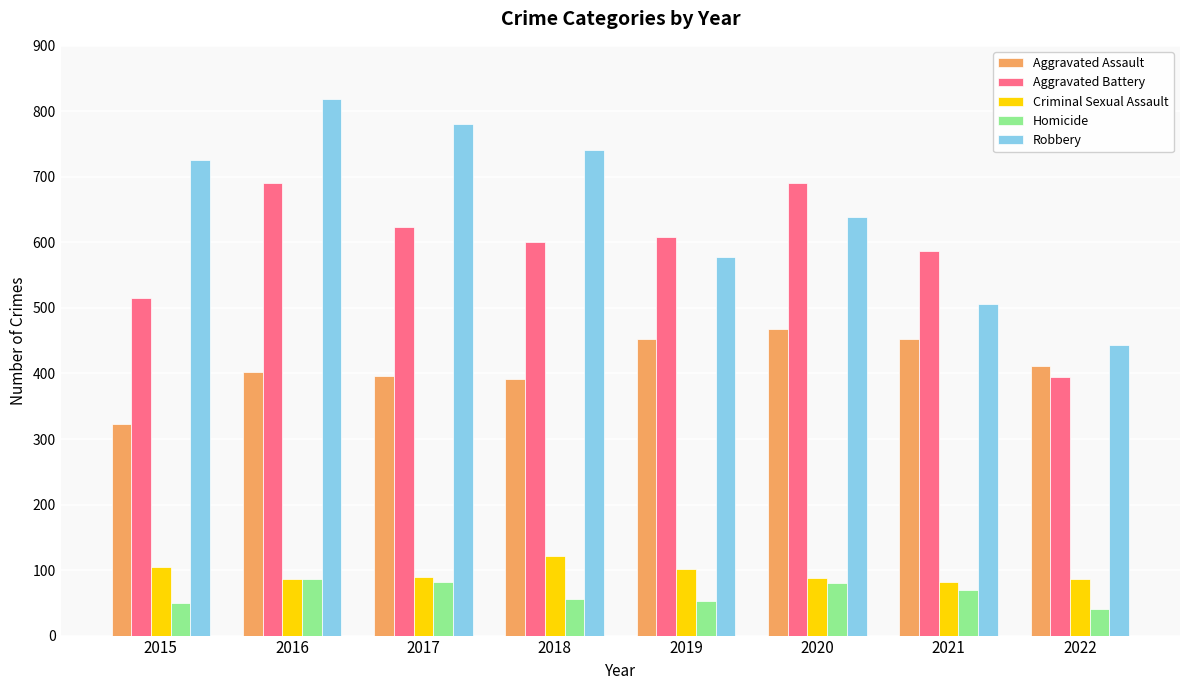

What is the total value across all series at 2022?

1376